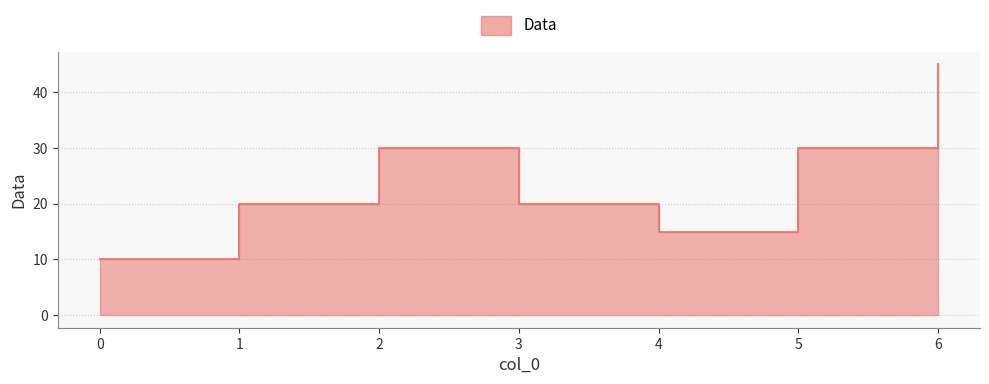

Count the number of data series in this chart.

1